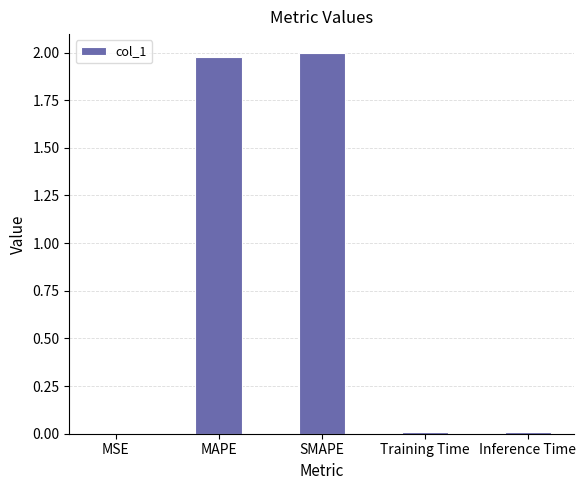

The value at SMAPE is 2.0. True or false?

True